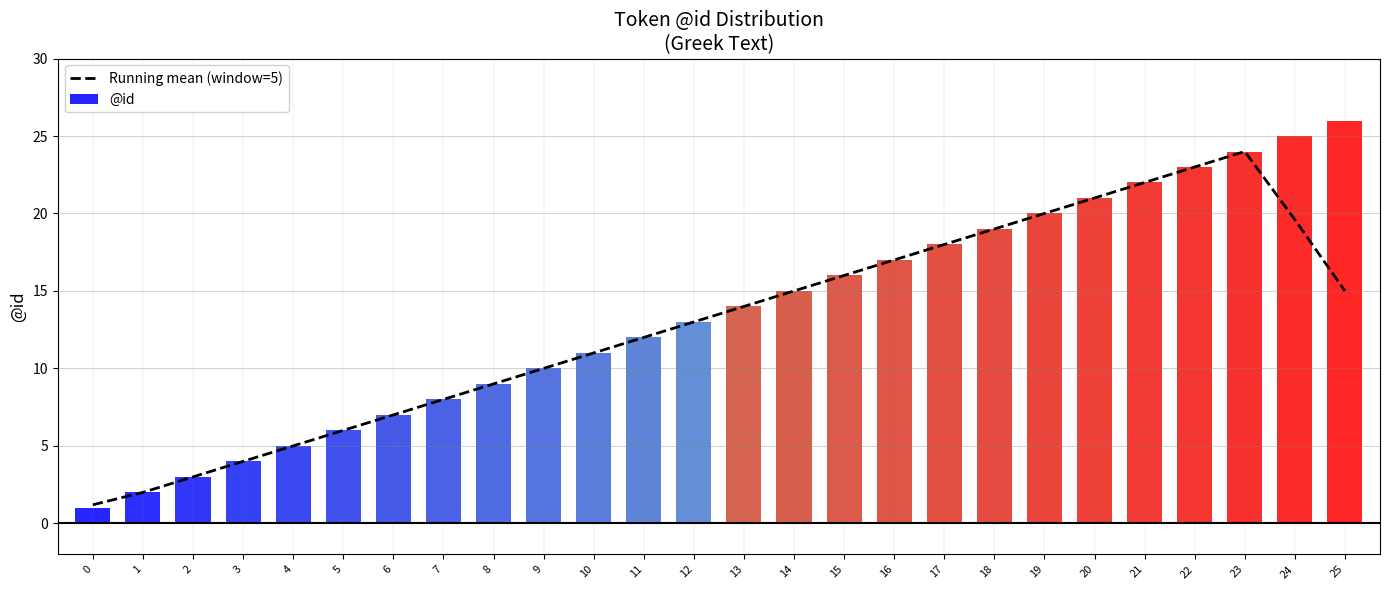

Reading left to right, extract all data points from this chart.

Running mean (window=5): 1.2	2.0	3.0	4.0	5.0	6.0	7.0	8.0	9.0	10.0	11.0	12.0	13.0	14.0	15.0	16.0	17.0	18.0	19.0	20.0	21.0	22.0	23.0	24.0	19.6	15.0
@id: 1.0	2.0	3.0	4.0	5.0	6.0	7.0	8.0	9.0	10.0	11.0	12.0	13.0	14.0	15.0	16.0	17.0	18.0	19.0	20.0	21.0	22.0	23.0	24.0	25.0	26.0